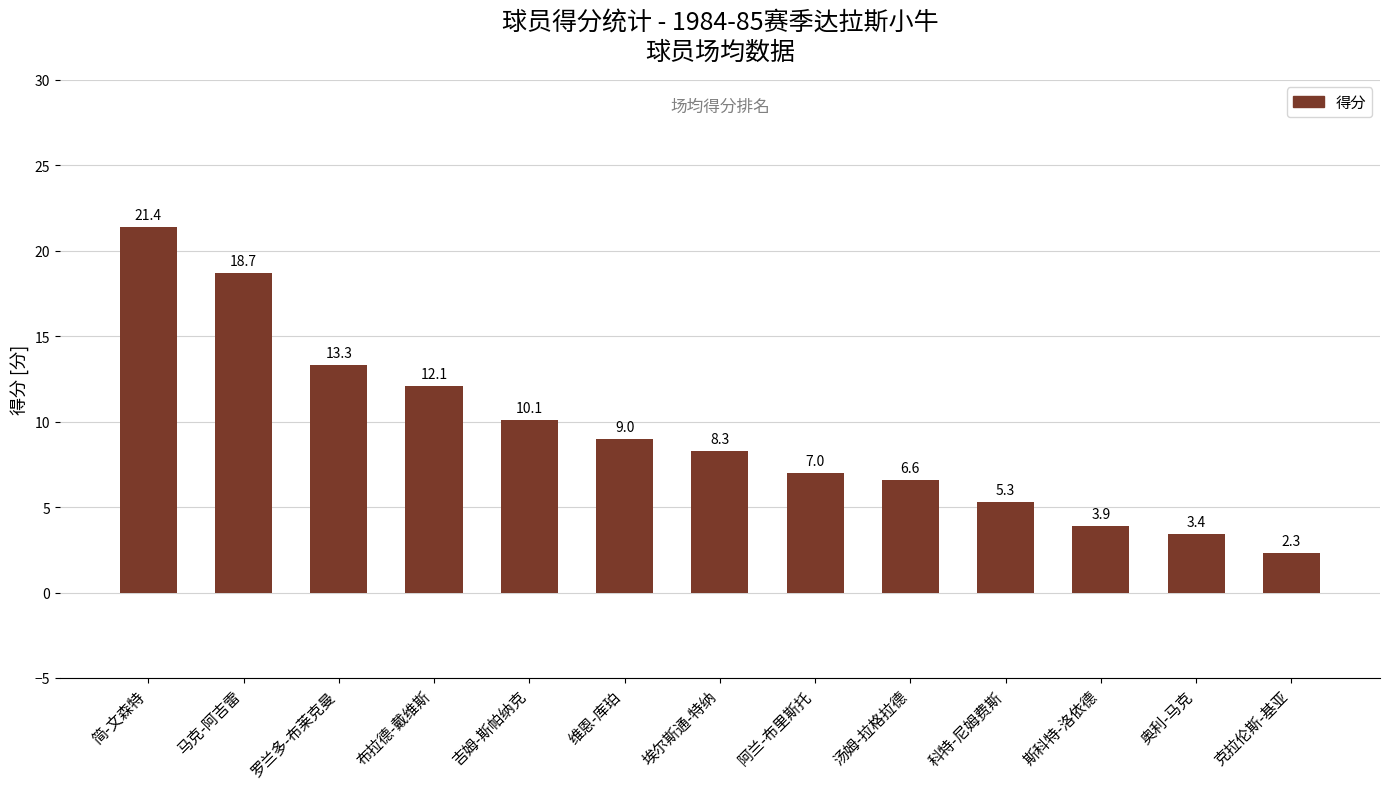

List the labels in order of value, largest first.

简-文森特, 马克-阿吉雷, 罗兰多-布莱克曼, 布拉德-戴维斯, 吉姆-斯帕纳克, 维恩-库珀, 埃尔斯通-特纳, 阿兰-布里斯托, 汤姆-拉格拉德, 科特-尼姆费斯, 斯科特-洛依德, 奥利-马克, 克拉伦斯-基亚